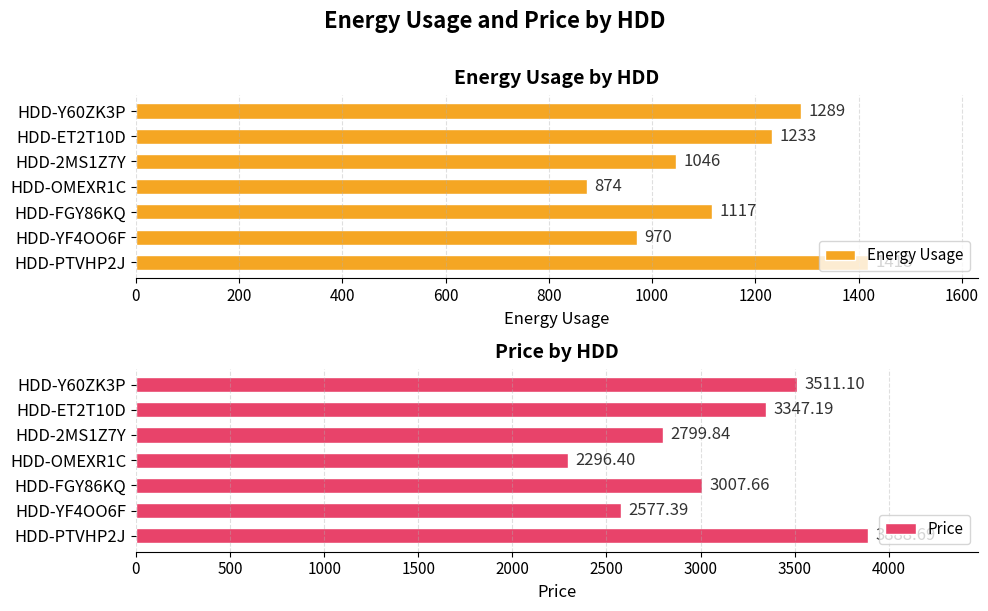

Is it true that Energy Usage equals 559.4 at HDD-YF4OO6F?

False